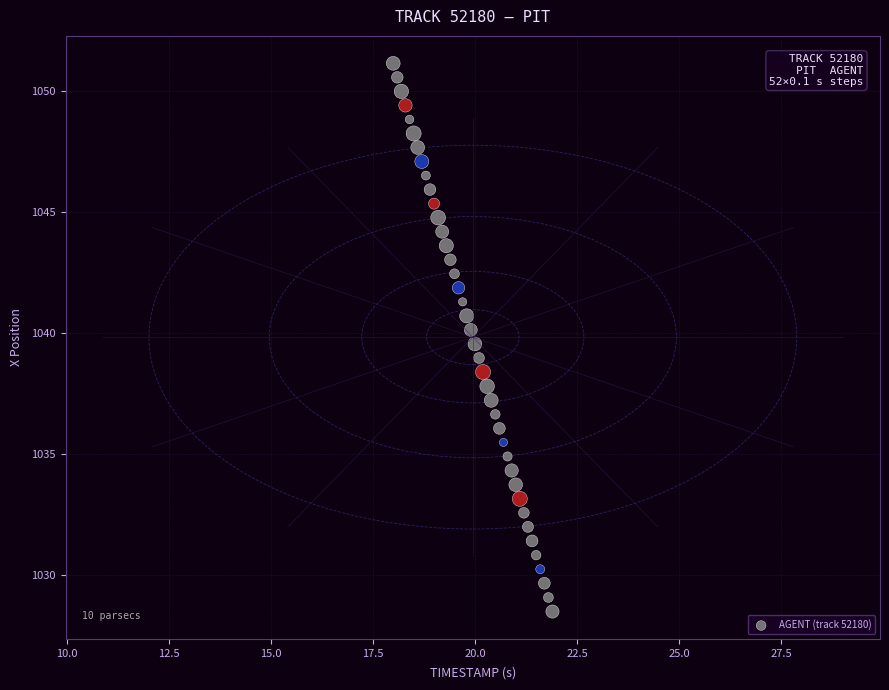

What is the range of Y values (max minus min)?

22.7